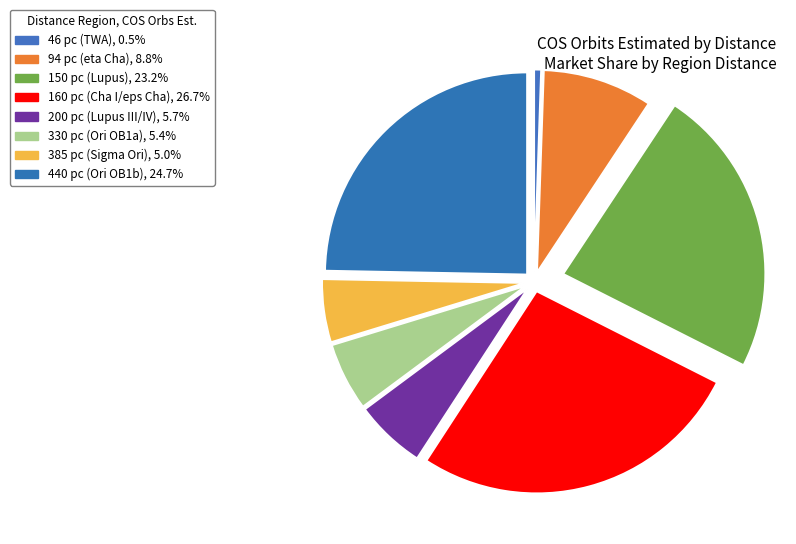

True or false: 160 pc (Cha I/eps Cha) accounts for 27% of the total.

True